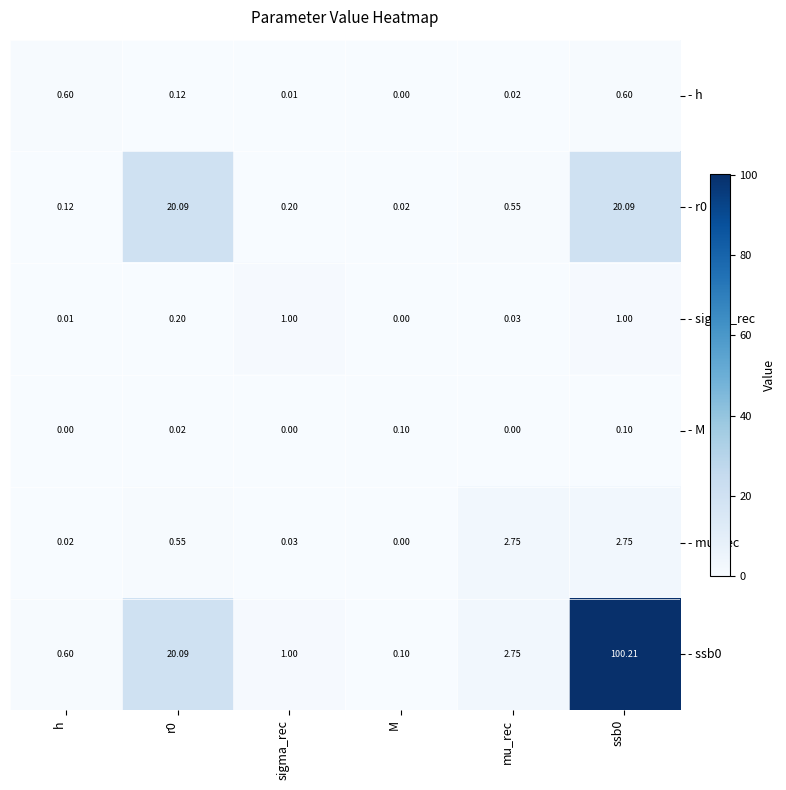

At how many categories does at least one series exceed 73?

1